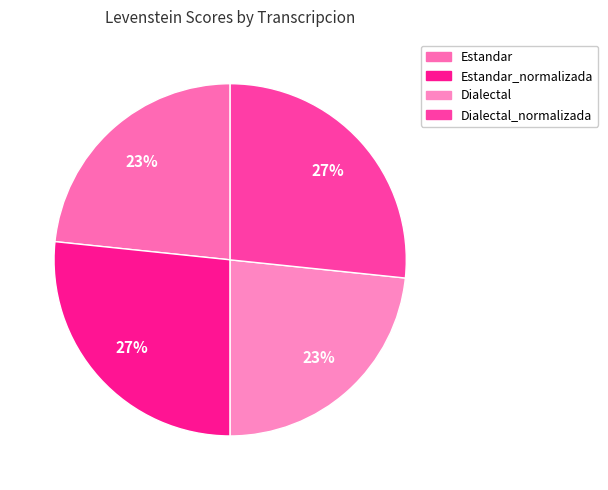

What is the ratio of the value at Estandar_normalizada to the value at Estandar?

1.1